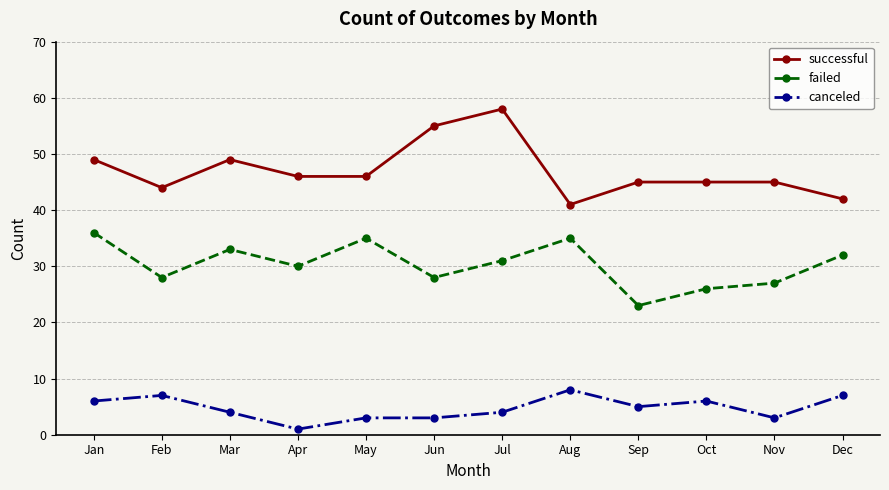

How many lines are shown in the chart?

3